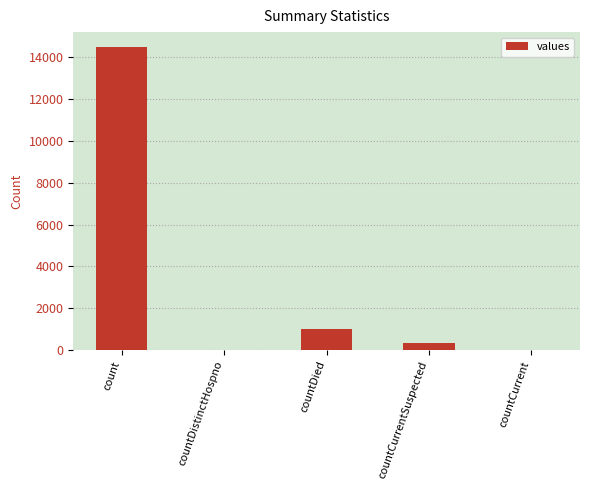

Reading left to right, what are all the values shown in this chart?

14488	0	1033	345	0